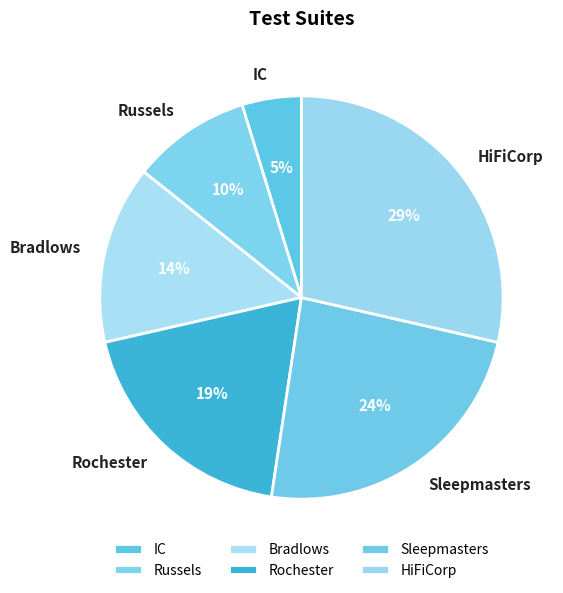

Which slice is the smallest?

IC